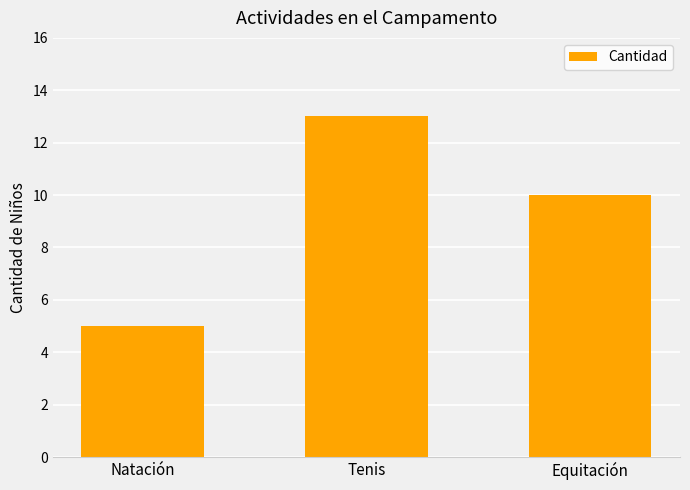

Count the values in the range 5 to 13.

3